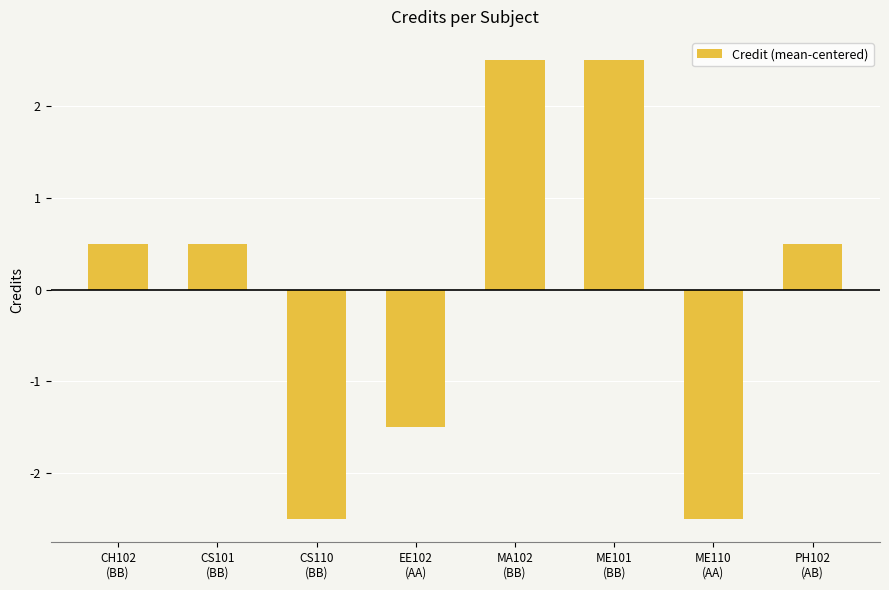

What is the difference between the maximum and second lowest values?

5.0